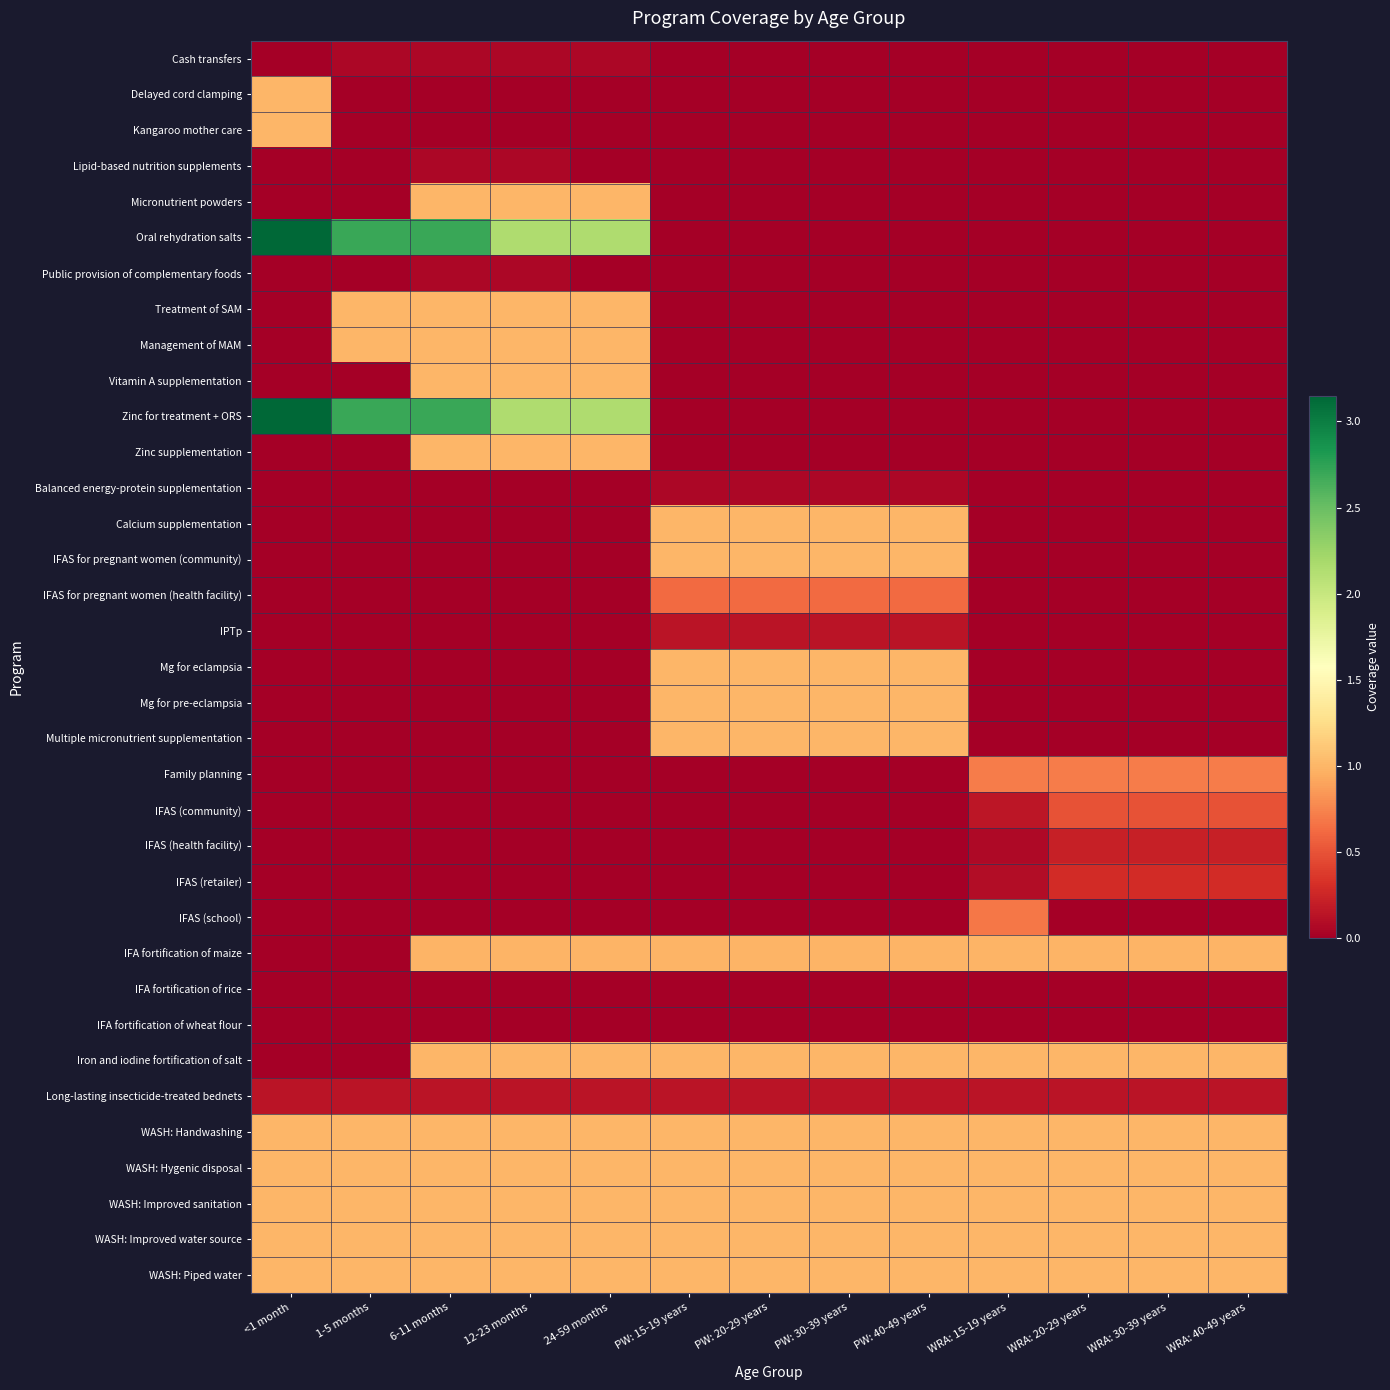

Reading left to right, list all the values displayed in this chart.

Cash transfers: <1 month=0.0	1-5 months=0.1	6-11 months=0.1	12-23 months=0.1	24-59 months=0.1	PW: 15-19 years=0.0	PW: 20-29 years=0.0	PW: 30-39 years=0.0	PW: 40-49 years=0.0	WRA: 15-19 years=0.0	WRA: 20-29 years=0.0	WRA: 30-39 years=0.0	WRA: 40-49 years=0.0
Delayed cord clamping: <1 month=1.0	1-5 months=0.0	6-11 months=0.0	12-23 months=0.0	24-59 months=0.0	PW: 15-19 years=0.0	PW: 20-29 years=0.0	PW: 30-39 years=0.0	PW: 40-49 years=0.0	WRA: 15-19 years=0.0	WRA: 20-29 years=0.0	WRA: 30-39 years=0.0	WRA: 40-49 years=0.0
Kangaroo mother care: <1 month=1.0	1-5 months=0.0	6-11 months=0.0	12-23 months=0.0	24-59 months=0.0	PW: 15-19 years=0.0	PW: 20-29 years=0.0	PW: 30-39 years=0.0	PW: 40-49 years=0.0	WRA: 15-19 years=0.0	WRA: 20-29 years=0.0	WRA: 30-39 years=0.0	WRA: 40-49 years=0.0
Lipid-based nutrition supplements: <1 month=0.0	1-5 months=0.0	6-11 months=0.1	12-23 months=0.1	24-59 months=0.0	PW: 15-19 years=0.0	PW: 20-29 years=0.0	PW: 30-39 years=0.0	PW: 40-49 years=0.0	WRA: 15-19 years=0.0	WRA: 20-29 years=0.0	WRA: 30-39 years=0.0	WRA: 40-49 years=0.0
Micronutrient powders: <1 month=0.0	1-5 months=0.0	6-11 months=1.0	12-23 months=1.0	24-59 months=1.0	PW: 15-19 years=0.0	PW: 20-29 years=0.0	PW: 30-39 years=0.0	PW: 40-49 years=0.0	WRA: 15-19 years=0.0	WRA: 20-29 years=0.0	WRA: 30-39 years=0.0	WRA: 40-49 years=0.0
Oral rehydration salts: <1 month=3.1	1-5 months=2.7	6-11 months=2.7	12-23 months=2.1	24-59 months=2.1	PW: 15-19 years=0.0	PW: 20-29 years=0.0	PW: 30-39 years=0.0	PW: 40-49 years=0.0	WRA: 15-19 years=0.0	WRA: 20-29 years=0.0	WRA: 30-39 years=0.0	WRA: 40-49 years=0.0
Public provision of complementary foods: <1 month=0.0	1-5 months=0.0	6-11 months=0.1	12-23 months=0.1	24-59 months=0.0	PW: 15-19 years=0.0	PW: 20-29 years=0.0	PW: 30-39 years=0.0	PW: 40-49 years=0.0	WRA: 15-19 years=0.0	WRA: 20-29 years=0.0	WRA: 30-39 years=0.0	WRA: 40-49 years=0.0
Treatment of SAM: <1 month=0.0	1-5 months=1.0	6-11 months=1.0	12-23 months=1.0	24-59 months=1.0	PW: 15-19 years=0.0	PW: 20-29 years=0.0	PW: 30-39 years=0.0	PW: 40-49 years=0.0	WRA: 15-19 years=0.0	WRA: 20-29 years=0.0	WRA: 30-39 years=0.0	WRA: 40-49 years=0.0
Management of MAM: <1 month=0.0	1-5 months=1.0	6-11 months=1.0	12-23 months=1.0	24-59 months=1.0	PW: 15-19 years=0.0	PW: 20-29 years=0.0	PW: 30-39 years=0.0	PW: 40-49 years=0.0	WRA: 15-19 years=0.0	WRA: 20-29 years=0.0	WRA: 30-39 years=0.0	WRA: 40-49 years=0.0
Vitamin A supplementation: <1 month=0.0	1-5 months=0.0	6-11 months=1.0	12-23 months=1.0	24-59 months=1.0	PW: 15-19 years=0.0	PW: 20-29 years=0.0	PW: 30-39 years=0.0	PW: 40-49 years=0.0	WRA: 15-19 years=0.0	WRA: 20-29 years=0.0	WRA: 30-39 years=0.0	WRA: 40-49 years=0.0
Zinc for treatment + ORS: <1 month=3.1	1-5 months=2.7	6-11 months=2.7	12-23 months=2.1	24-59 months=2.1	PW: 15-19 years=0.0	PW: 20-29 years=0.0	PW: 30-39 years=0.0	PW: 40-49 years=0.0	WRA: 15-19 years=0.0	WRA: 20-29 years=0.0	WRA: 30-39 years=0.0	WRA: 40-49 years=0.0
Zinc supplementation: <1 month=0.0	1-5 months=0.0	6-11 months=1.0	12-23 months=1.0	24-59 months=1.0	PW: 15-19 years=0.0	PW: 20-29 years=0.0	PW: 30-39 years=0.0	PW: 40-49 years=0.0	WRA: 15-19 years=0.0	WRA: 20-29 years=0.0	WRA: 30-39 years=0.0	WRA: 40-49 years=0.0
Balanced energy-protein supplementation: <1 month=0.0	1-5 months=0.0	6-11 months=0.0	12-23 months=0.0	24-59 months=0.0	PW: 15-19 years=0.1	PW: 20-29 years=0.1	PW: 30-39 years=0.1	PW: 40-49 years=0.1	WRA: 15-19 years=0.0	WRA: 20-29 years=0.0	WRA: 30-39 years=0.0	WRA: 40-49 years=0.0
Calcium supplementation: <1 month=0.0	1-5 months=0.0	6-11 months=0.0	12-23 months=0.0	24-59 months=0.0	PW: 15-19 years=1.0	PW: 20-29 years=1.0	PW: 30-39 years=1.0	PW: 40-49 years=1.0	WRA: 15-19 years=0.0	WRA: 20-29 years=0.0	WRA: 30-39 years=0.0	WRA: 40-49 years=0.0
IFAS for pregnant women (community): <1 month=0.0	1-5 months=0.0	6-11 months=0.0	12-23 months=0.0	24-59 months=0.0	PW: 15-19 years=1.0	PW: 20-29 years=1.0	PW: 30-39 years=1.0	PW: 40-49 years=1.0	WRA: 15-19 years=0.0	WRA: 20-29 years=0.0	WRA: 30-39 years=0.0	WRA: 40-49 years=0.0
IFAS for pregnant women (health facility): <1 month=0.0	1-5 months=0.0	6-11 months=0.0	12-23 months=0.0	24-59 months=0.0	PW: 15-19 years=0.6	PW: 20-29 years=0.6	PW: 30-39 years=0.6	PW: 40-49 years=0.6	WRA: 15-19 years=0.0	WRA: 20-29 years=0.0	WRA: 30-39 years=0.0	WRA: 40-49 years=0.0
IPTp: <1 month=0.0	1-5 months=0.0	6-11 months=0.0	12-23 months=0.0	24-59 months=0.0	PW: 15-19 years=0.1	PW: 20-29 years=0.1	PW: 30-39 years=0.1	PW: 40-49 years=0.1	WRA: 15-19 years=0.0	WRA: 20-29 years=0.0	WRA: 30-39 years=0.0	WRA: 40-49 years=0.0
Mg for eclampsia: <1 month=0.0	1-5 months=0.0	6-11 months=0.0	12-23 months=0.0	24-59 months=0.0	PW: 15-19 years=1.0	PW: 20-29 years=1.0	PW: 30-39 years=1.0	PW: 40-49 years=1.0	WRA: 15-19 years=0.0	WRA: 20-29 years=0.0	WRA: 30-39 years=0.0	WRA: 40-49 years=0.0
Mg for pre-eclampsia: <1 month=0.0	1-5 months=0.0	6-11 months=0.0	12-23 months=0.0	24-59 months=0.0	PW: 15-19 years=1.0	PW: 20-29 years=1.0	PW: 30-39 years=1.0	PW: 40-49 years=1.0	WRA: 15-19 years=0.0	WRA: 20-29 years=0.0	WRA: 30-39 years=0.0	WRA: 40-49 years=0.0
Multiple micronutrient supplementation: <1 month=0.0	1-5 months=0.0	6-11 months=0.0	12-23 months=0.0	24-59 months=0.0	PW: 15-19 years=1.0	PW: 20-29 years=1.0	PW: 30-39 years=1.0	PW: 40-49 years=1.0	WRA: 15-19 years=0.0	WRA: 20-29 years=0.0	WRA: 30-39 years=0.0	WRA: 40-49 years=0.0
Family planning: <1 month=0.0	1-5 months=0.0	6-11 months=0.0	12-23 months=0.0	24-59 months=0.0	PW: 15-19 years=0.0	PW: 20-29 years=0.0	PW: 30-39 years=0.0	PW: 40-49 years=0.0	WRA: 15-19 years=0.7	WRA: 20-29 years=0.7	WRA: 30-39 years=0.7	WRA: 40-49 years=0.7
IFAS (community): <1 month=0.0	1-5 months=0.0	6-11 months=0.0	12-23 months=0.0	24-59 months=0.0	PW: 15-19 years=0.0	PW: 20-29 years=0.0	PW: 30-39 years=0.0	PW: 40-49 years=0.0	WRA: 15-19 years=0.2	WRA: 20-29 years=0.5	WRA: 30-39 years=0.5	WRA: 40-49 years=0.5
IFAS (health facility): <1 month=0.0	1-5 months=0.0	6-11 months=0.0	12-23 months=0.0	24-59 months=0.0	PW: 15-19 years=0.0	PW: 20-29 years=0.0	PW: 30-39 years=0.0	PW: 40-49 years=0.0	WRA: 15-19 years=0.1	WRA: 20-29 years=0.2	WRA: 30-39 years=0.2	WRA: 40-49 years=0.2
IFAS (retailer): <1 month=0.0	1-5 months=0.0	6-11 months=0.0	12-23 months=0.0	24-59 months=0.0	PW: 15-19 years=0.0	PW: 20-29 years=0.0	PW: 30-39 years=0.0	PW: 40-49 years=0.0	WRA: 15-19 years=0.1	WRA: 20-29 years=0.3	WRA: 30-39 years=0.3	WRA: 40-49 years=0.3
IFAS (school): <1 month=0.0	1-5 months=0.0	6-11 months=0.0	12-23 months=0.0	24-59 months=0.0	PW: 15-19 years=0.0	PW: 20-29 years=0.0	PW: 30-39 years=0.0	PW: 40-49 years=0.0	WRA: 15-19 years=0.7	WRA: 20-29 years=0.0	WRA: 30-39 years=0.0	WRA: 40-49 years=0.0
IFA fortification of maize: <1 month=0.0	1-5 months=0.0	6-11 months=1.0	12-23 months=1.0	24-59 months=1.0	PW: 15-19 years=1.0	PW: 20-29 years=1.0	PW: 30-39 years=1.0	PW: 40-49 years=1.0	WRA: 15-19 years=1.0	WRA: 20-29 years=1.0	WRA: 30-39 years=1.0	WRA: 40-49 years=1.0
IFA fortification of rice: <1 month=0.0	1-5 months=0.0	6-11 months=0.0	12-23 months=0.0	24-59 months=0.0	PW: 15-19 years=0.0	PW: 20-29 years=0.0	PW: 30-39 years=0.0	PW: 40-49 years=0.0	WRA: 15-19 years=0.0	WRA: 20-29 years=0.0	WRA: 30-39 years=0.0	WRA: 40-49 years=0.0
IFA fortification of wheat flour: <1 month=0.0	1-5 months=0.0	6-11 months=0.0	12-23 months=0.0	24-59 months=0.0	PW: 15-19 years=0.0	PW: 20-29 years=0.0	PW: 30-39 years=0.0	PW: 40-49 years=0.0	WRA: 15-19 years=0.0	WRA: 20-29 years=0.0	WRA: 30-39 years=0.0	WRA: 40-49 years=0.0
Iron and iodine fortification of salt: <1 month=0.0	1-5 months=0.0	6-11 months=1.0	12-23 months=1.0	24-59 months=1.0	PW: 15-19 years=1.0	PW: 20-29 years=1.0	PW: 30-39 years=1.0	PW: 40-49 years=1.0	WRA: 15-19 years=1.0	WRA: 20-29 years=1.0	WRA: 30-39 years=1.0	WRA: 40-49 years=1.0
Long-lasting insecticide-treated bednets: <1 month=0.1	1-5 months=0.1	6-11 months=0.1	12-23 months=0.1	24-59 months=0.1	PW: 15-19 years=0.1	PW: 20-29 years=0.1	PW: 30-39 years=0.1	PW: 40-49 years=0.1	WRA: 15-19 years=0.1	WRA: 20-29 years=0.1	WRA: 30-39 years=0.1	WRA: 40-49 years=0.1
WASH: Handwashing: <1 month=1.0	1-5 months=1.0	6-11 months=1.0	12-23 months=1.0	24-59 months=1.0	PW: 15-19 years=1.0	PW: 20-29 years=1.0	PW: 30-39 years=1.0	PW: 40-49 years=1.0	WRA: 15-19 years=1.0	WRA: 20-29 years=1.0	WRA: 30-39 years=1.0	WRA: 40-49 years=1.0
WASH: Hygenic disposal: <1 month=1.0	1-5 months=1.0	6-11 months=1.0	12-23 months=1.0	24-59 months=1.0	PW: 15-19 years=1.0	PW: 20-29 years=1.0	PW: 30-39 years=1.0	PW: 40-49 years=1.0	WRA: 15-19 years=1.0	WRA: 20-29 years=1.0	WRA: 30-39 years=1.0	WRA: 40-49 years=1.0
WASH: Improved sanitation: <1 month=1.0	1-5 months=1.0	6-11 months=1.0	12-23 months=1.0	24-59 months=1.0	PW: 15-19 years=1.0	PW: 20-29 years=1.0	PW: 30-39 years=1.0	PW: 40-49 years=1.0	WRA: 15-19 years=1.0	WRA: 20-29 years=1.0	WRA: 30-39 years=1.0	WRA: 40-49 years=1.0
WASH: Improved water source: <1 month=1.0	1-5 months=1.0	6-11 months=1.0	12-23 months=1.0	24-59 months=1.0	PW: 15-19 years=1.0	PW: 20-29 years=1.0	PW: 30-39 years=1.0	PW: 40-49 years=1.0	WRA: 15-19 years=1.0	WRA: 20-29 years=1.0	WRA: 30-39 years=1.0	WRA: 40-49 years=1.0
WASH: Piped water: <1 month=1.0	1-5 months=1.0	6-11 months=1.0	12-23 months=1.0	24-59 months=1.0	PW: 15-19 years=1.0	PW: 20-29 years=1.0	PW: 30-39 years=1.0	PW: 40-49 years=1.0	WRA: 15-19 years=1.0	WRA: 20-29 years=1.0	WRA: 30-39 years=1.0	WRA: 40-49 years=1.0